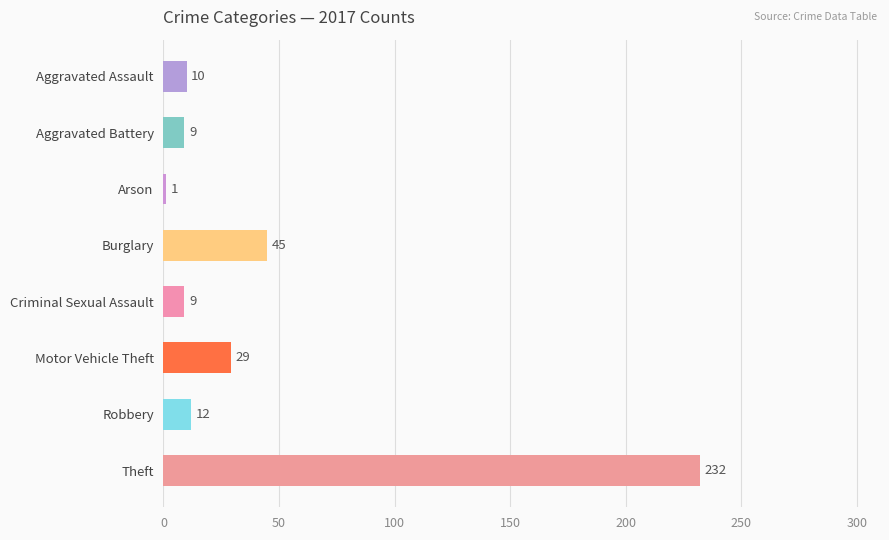

Which has a higher value, Motor Vehicle Theft or Burglary?

Burglary